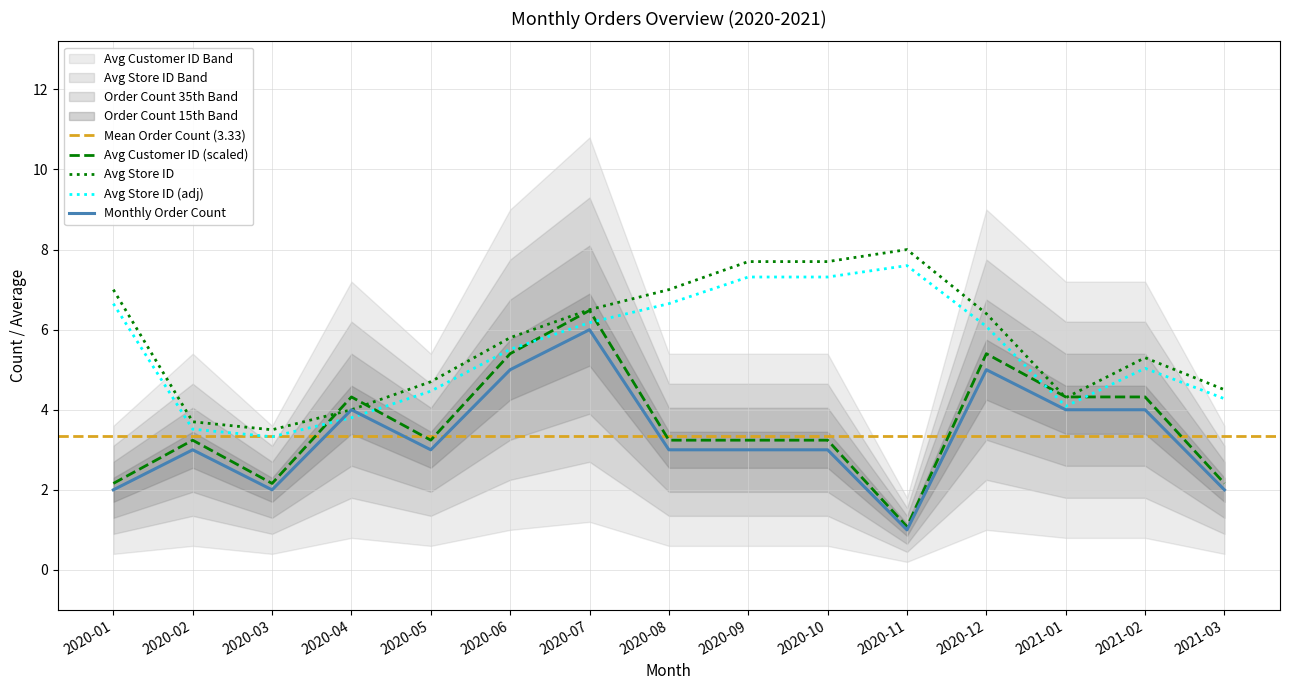

How many interior local peaks does the avg_store_id series have?

2